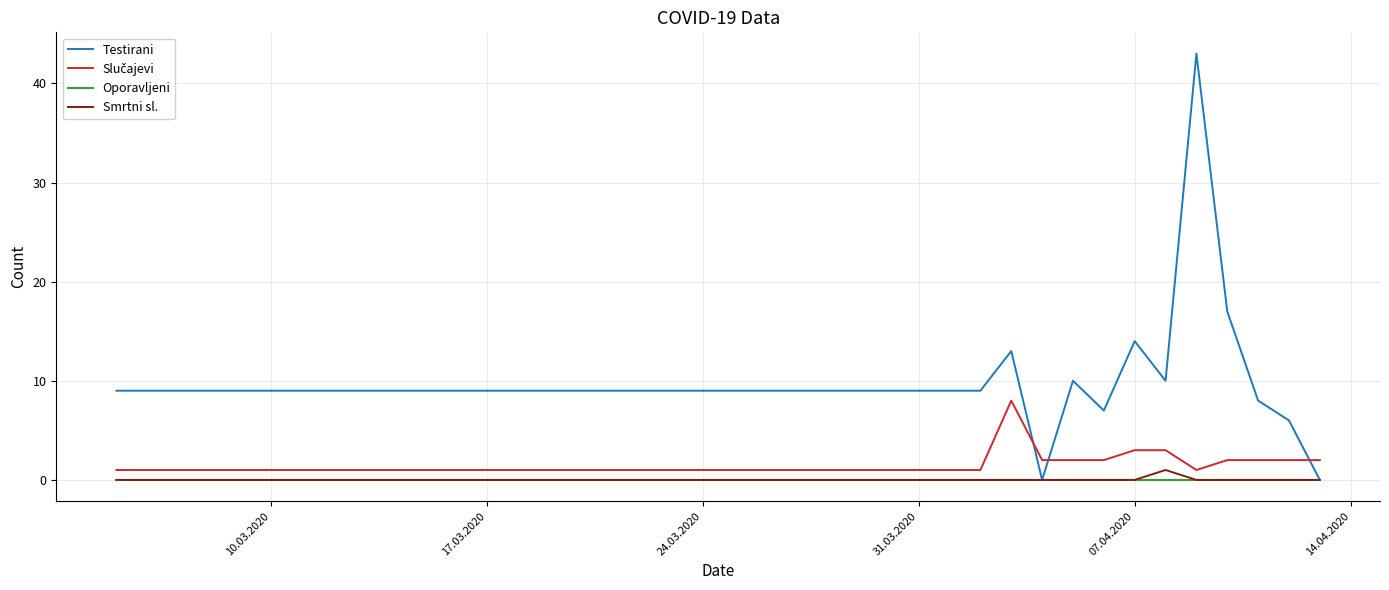

Which series has the largest range (max minus min)?

Testirani